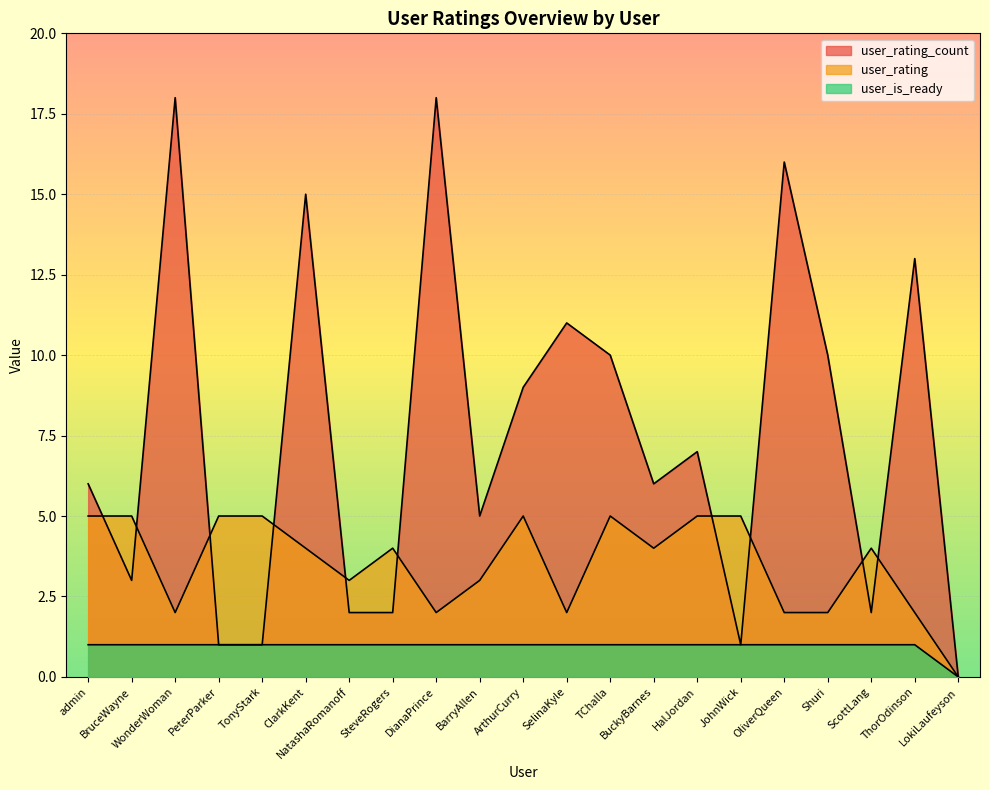

What position from the right is LokiLaufeyson?

1